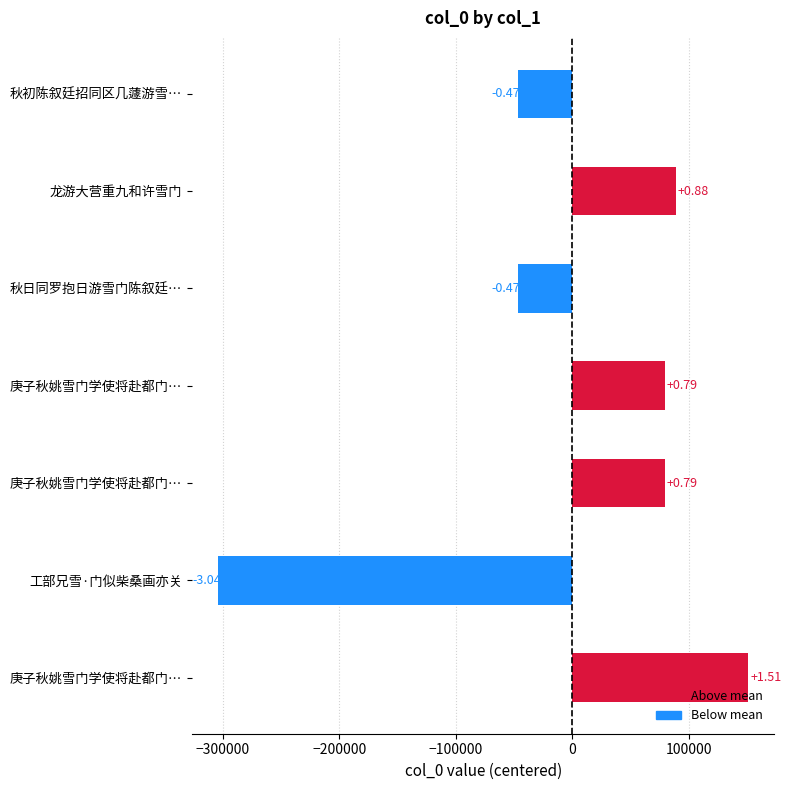

How many bars are there in total?

7